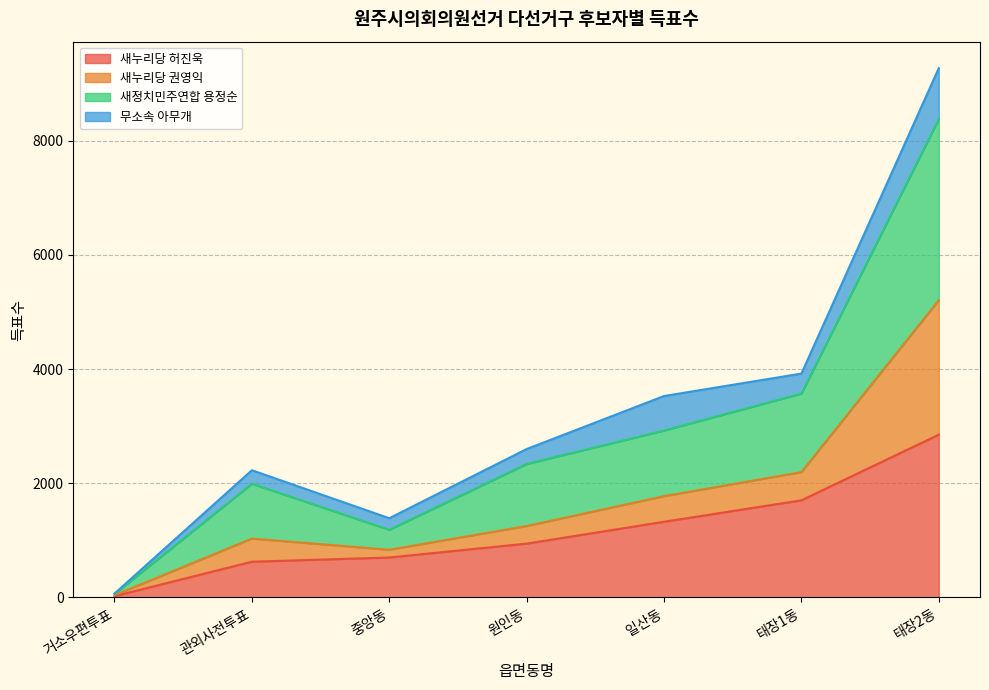

At which category is the sum across all series the highest?

태장2동